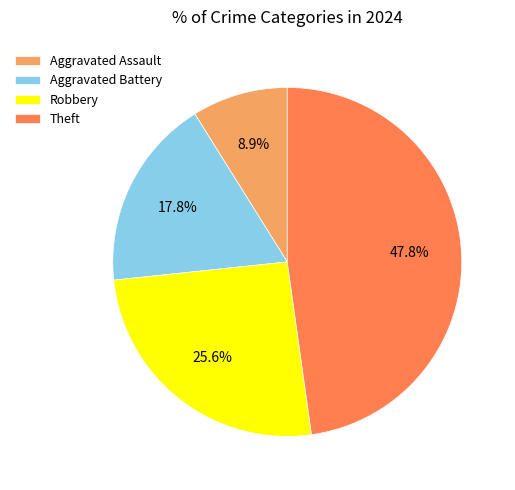

Between Theft and Aggravated Assault, which is larger?

Theft